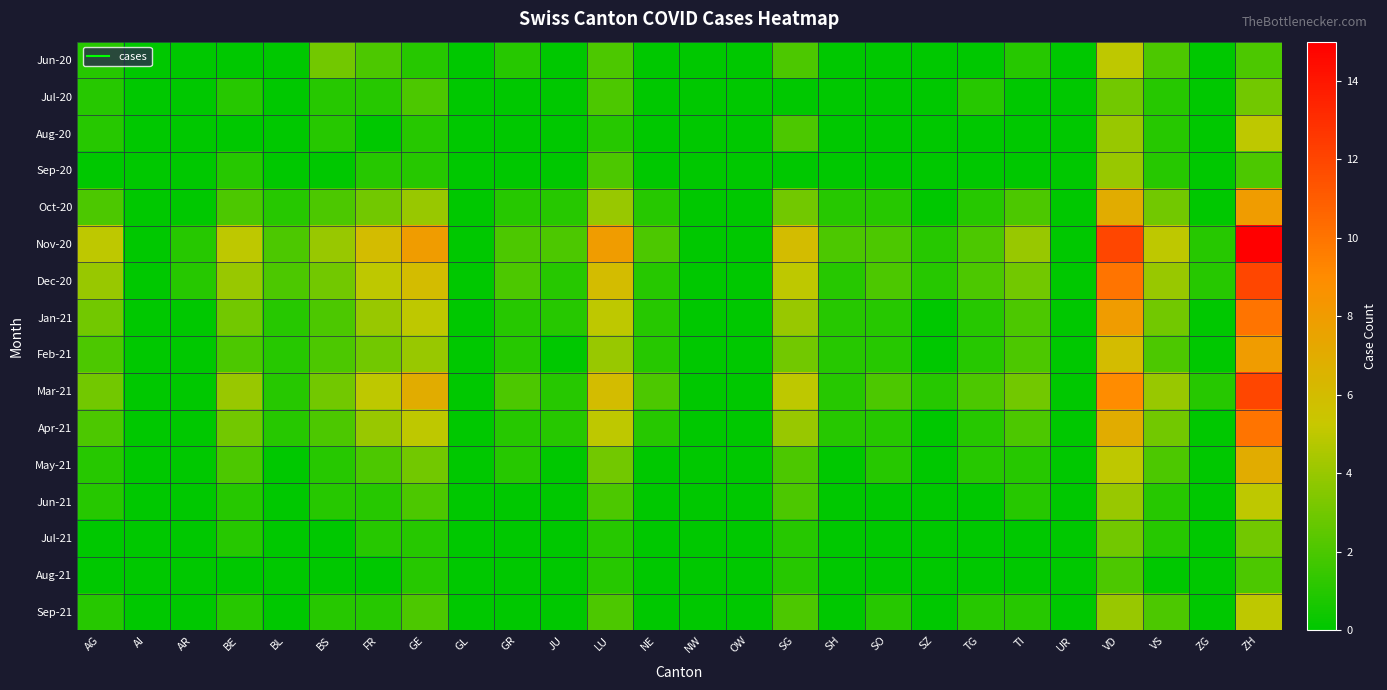

At ZH, list the series in order from largest to smallest.

Nov-20, Dec-20, Mar-21, Jan-21, Apr-21, Oct-20, Feb-21, May-21, Aug-20, Jun-21, Sep-21, Jul-20, Jul-21, Jun-20, Sep-20, Aug-21